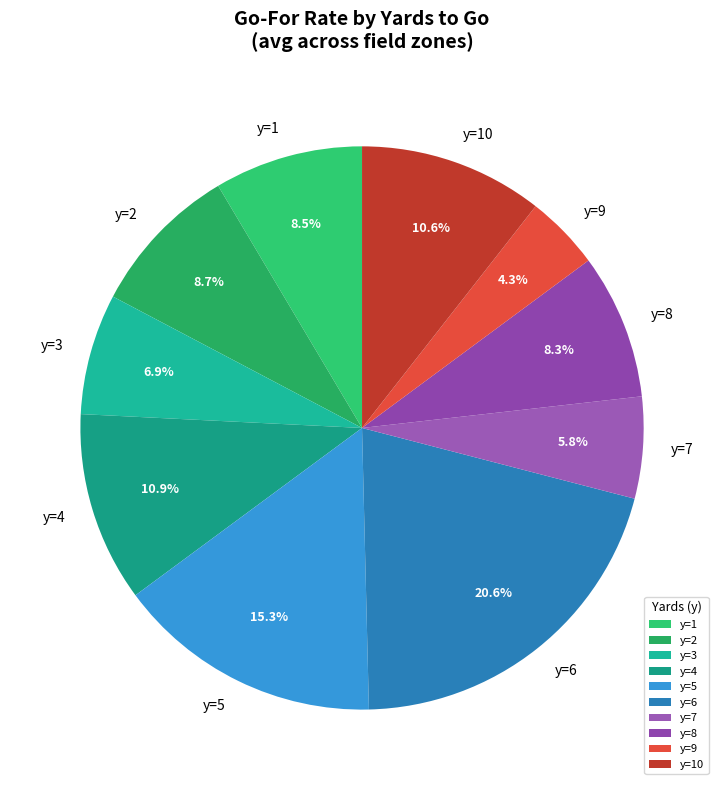

Which slice is the largest?

y=6